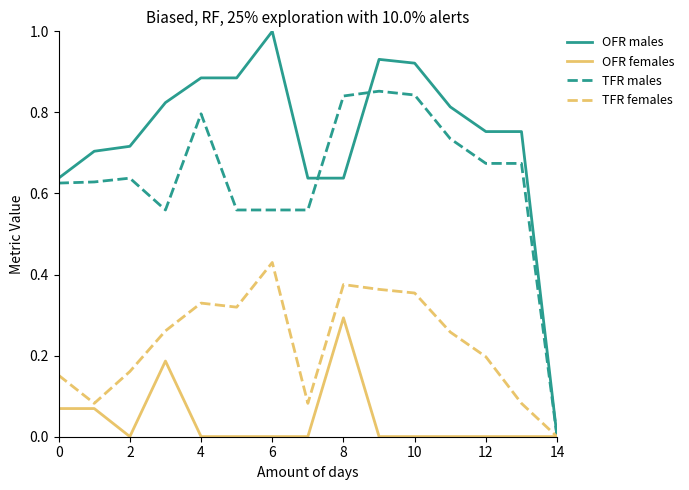

Which series has the largest total across all categories?

OFR males